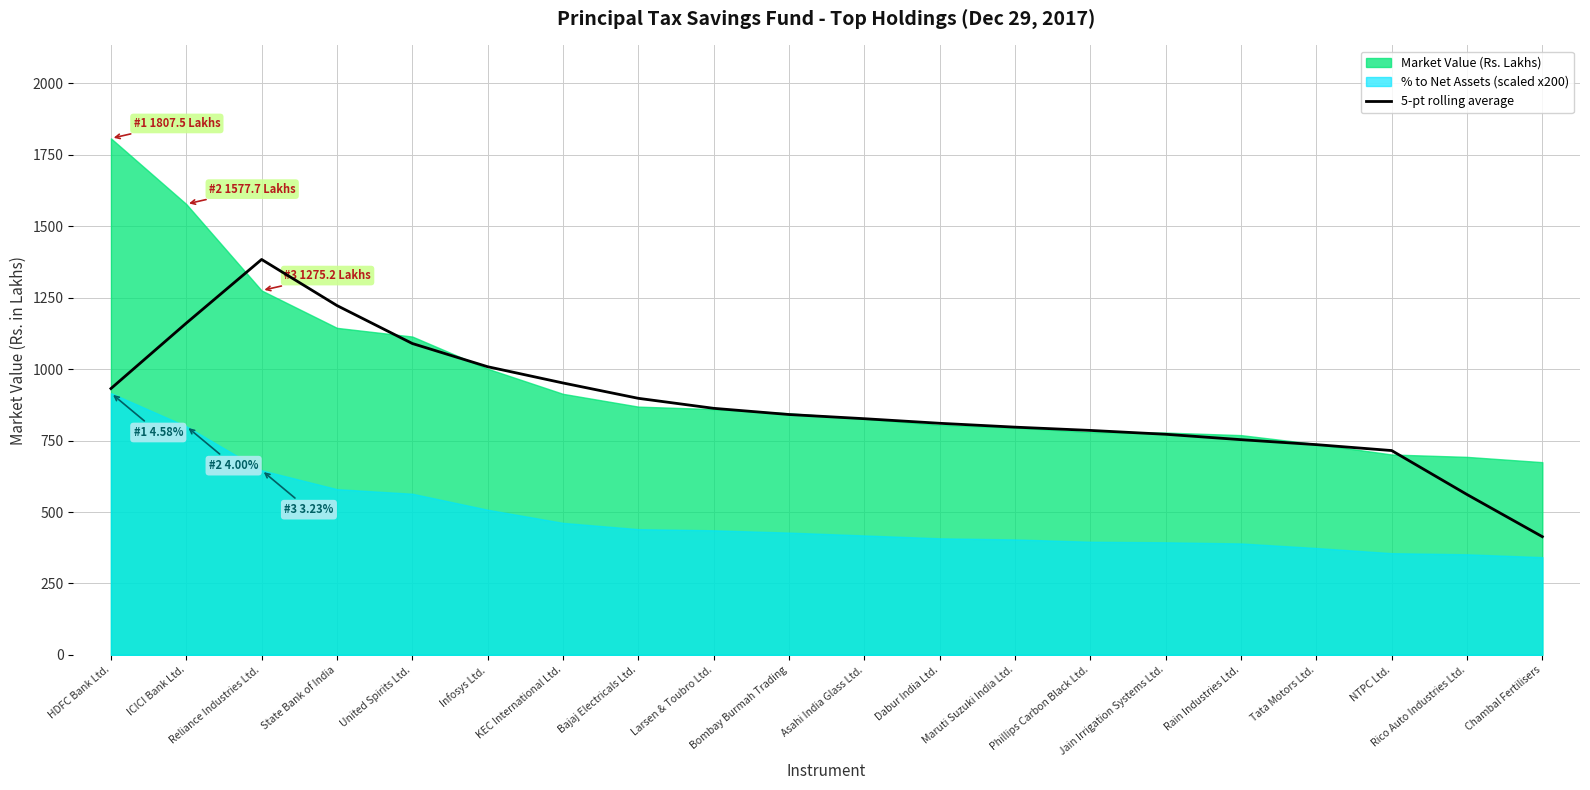

What is the label of the 14th point from the left?

Phillips Carbon Black Ltd.